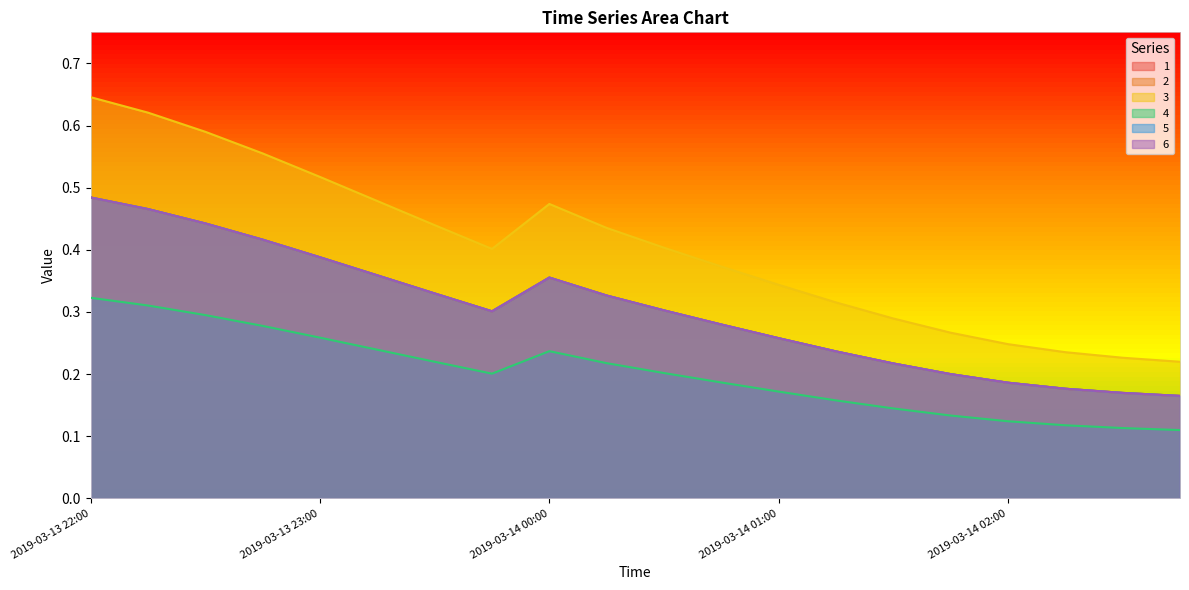

Reading left to right, list all the values displayed in this chart.

1: 2019-03-13 22:00=0.3	2019-03-13 22:15=0.3	2019-03-13 22:30=0.3	2019-03-13 22:45=0.3	2019-03-13 23:00=0.3	2019-03-13 23:15=0.2	2019-03-13 23:30=0.2	2019-03-13 23:45=0.2	2019-03-14 00:00=0.2	2019-03-14 00:15=0.2	2019-03-14 00:30=0.2	2019-03-14 00:45=0.2	2019-03-14 01:00=0.2	2019-03-14 01:15=0.2	2019-03-14 01:30=0.1	2019-03-14 01:45=0.1	2019-03-14 02:00=0.1	2019-03-14 02:15=0.1	2019-03-14 02:30=0.1	2019-03-14 02:45=0.1
2: 2019-03-13 22:00=0.5	2019-03-13 22:15=0.5	2019-03-13 22:30=0.4	2019-03-13 22:45=0.4	2019-03-13 23:00=0.4	2019-03-13 23:15=0.4	2019-03-13 23:30=0.3	2019-03-13 23:45=0.3	2019-03-14 00:00=0.4	2019-03-14 00:15=0.3	2019-03-14 00:30=0.3	2019-03-14 00:45=0.3	2019-03-14 01:00=0.3	2019-03-14 01:15=0.2	2019-03-14 01:30=0.2	2019-03-14 01:45=0.2	2019-03-14 02:00=0.2	2019-03-14 02:15=0.2	2019-03-14 02:30=0.2	2019-03-14 02:45=0.2
3: 2019-03-13 22:00=0.5	2019-03-13 22:15=0.5	2019-03-13 22:30=0.4	2019-03-13 22:45=0.4	2019-03-13 23:00=0.4	2019-03-13 23:15=0.4	2019-03-13 23:30=0.3	2019-03-13 23:45=0.3	2019-03-14 00:00=0.4	2019-03-14 00:15=0.3	2019-03-14 00:30=0.3	2019-03-14 00:45=0.3	2019-03-14 01:00=0.3	2019-03-14 01:15=0.2	2019-03-14 01:30=0.2	2019-03-14 01:45=0.2	2019-03-14 02:00=0.2	2019-03-14 02:15=0.2	2019-03-14 02:30=0.2	2019-03-14 02:45=0.2
4: 2019-03-13 22:00=0.5	2019-03-13 22:15=0.5	2019-03-13 22:30=0.4	2019-03-13 22:45=0.4	2019-03-13 23:00=0.4	2019-03-13 23:15=0.4	2019-03-13 23:30=0.3	2019-03-13 23:45=0.3	2019-03-14 00:00=0.4	2019-03-14 00:15=0.3	2019-03-14 00:30=0.3	2019-03-14 00:45=0.3	2019-03-14 01:00=0.3	2019-03-14 01:15=0.2	2019-03-14 01:30=0.2	2019-03-14 01:45=0.2	2019-03-14 02:00=0.2	2019-03-14 02:15=0.2	2019-03-14 02:30=0.2	2019-03-14 02:45=0.2
5: 2019-03-13 22:00=0.6	2019-03-13 22:15=0.6	2019-03-13 22:30=0.6	2019-03-13 22:45=0.6	2019-03-13 23:00=0.5	2019-03-13 23:15=0.5	2019-03-13 23:30=0.4	2019-03-13 23:45=0.4	2019-03-14 00:00=0.5	2019-03-14 00:15=0.4	2019-03-14 00:30=0.4	2019-03-14 00:45=0.4	2019-03-14 01:00=0.3	2019-03-14 01:15=0.3	2019-03-14 01:30=0.3	2019-03-14 01:45=0.3	2019-03-14 02:00=0.2	2019-03-14 02:15=0.2	2019-03-14 02:30=0.2	2019-03-14 02:45=0.2
6: 2019-03-13 22:00=0.5	2019-03-13 22:15=0.5	2019-03-13 22:30=0.4	2019-03-13 22:45=0.4	2019-03-13 23:00=0.4	2019-03-13 23:15=0.4	2019-03-13 23:30=0.3	2019-03-13 23:45=0.3	2019-03-14 00:00=0.4	2019-03-14 00:15=0.3	2019-03-14 00:30=0.3	2019-03-14 00:45=0.3	2019-03-14 01:00=0.3	2019-03-14 01:15=0.2	2019-03-14 01:30=0.2	2019-03-14 01:45=0.2	2019-03-14 02:00=0.2	2019-03-14 02:15=0.2	2019-03-14 02:30=0.2	2019-03-14 02:45=0.2